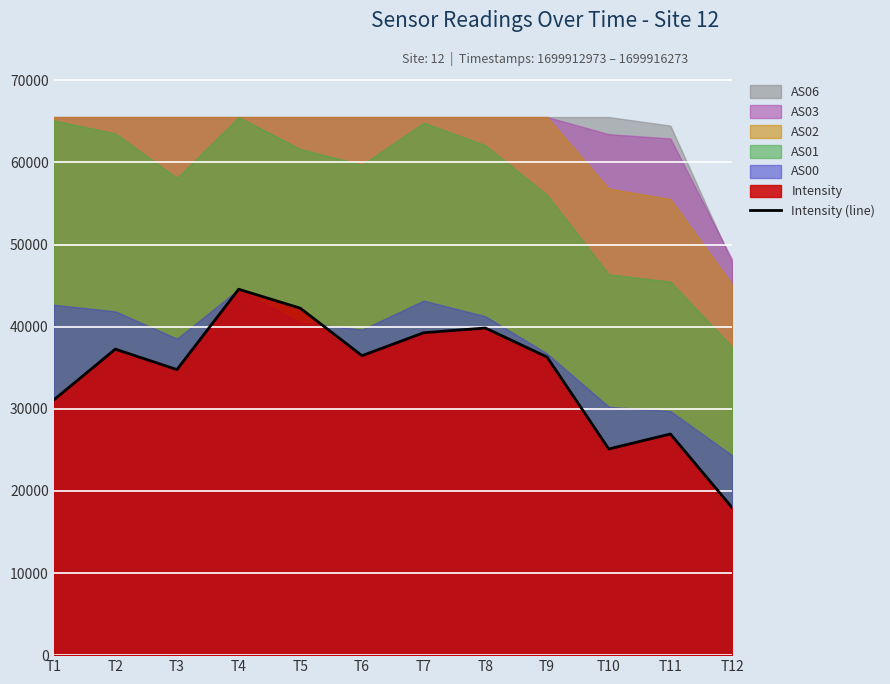

The chart shows a value of 30582.3 at T12. True or false?

False